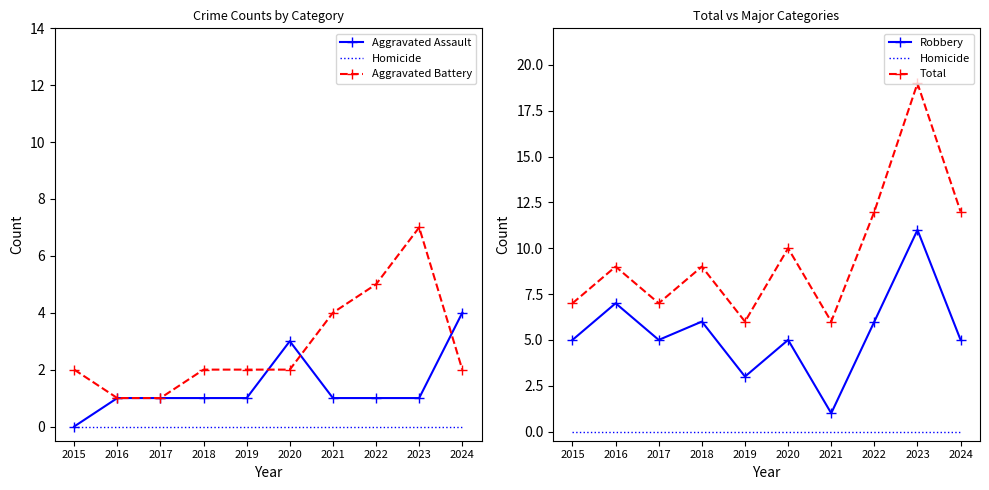

Between 2015 and 2021, which series saw the biggest shift?

Robbery